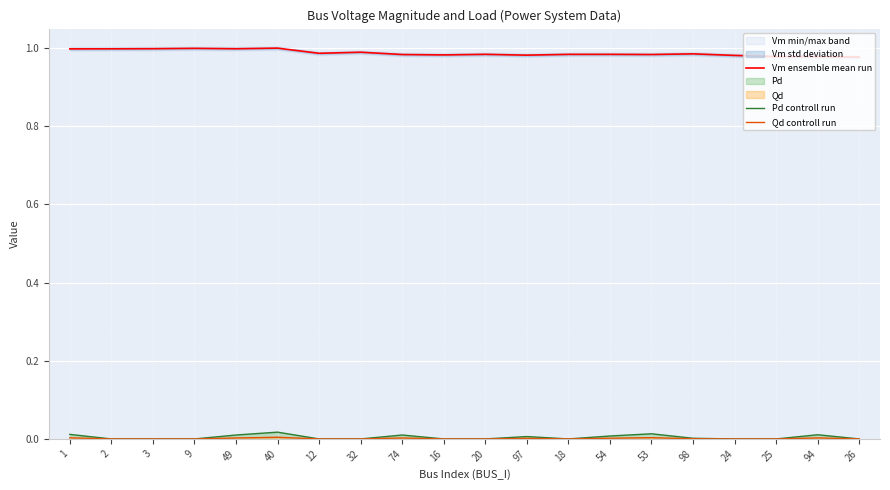

Rank the categories by Qd controll run value from lowest to highest.

2, 3, 9, 12, 32, 16, 20, 18, 24, 25, 26, 98, 97, 54, 74, 49, 94, 1, 53, 40